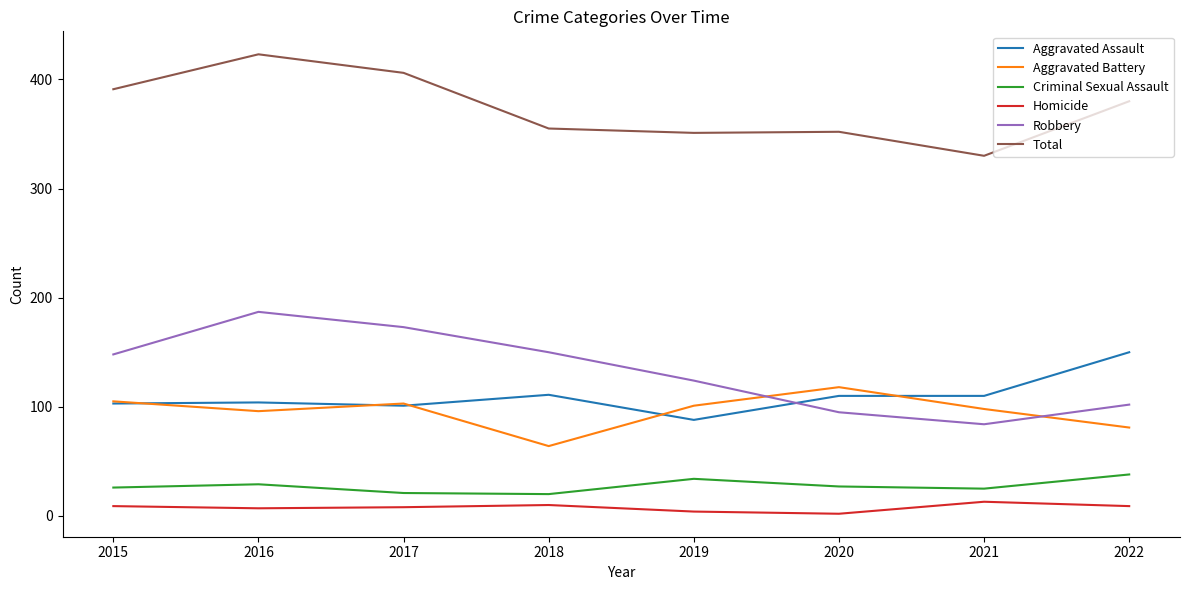

How many categories are shown in the chart?

8